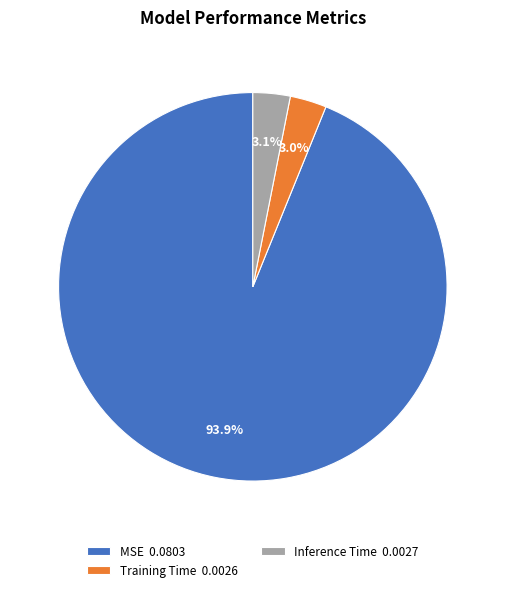

True or false: Training Time accounts for 14% of the total.

False